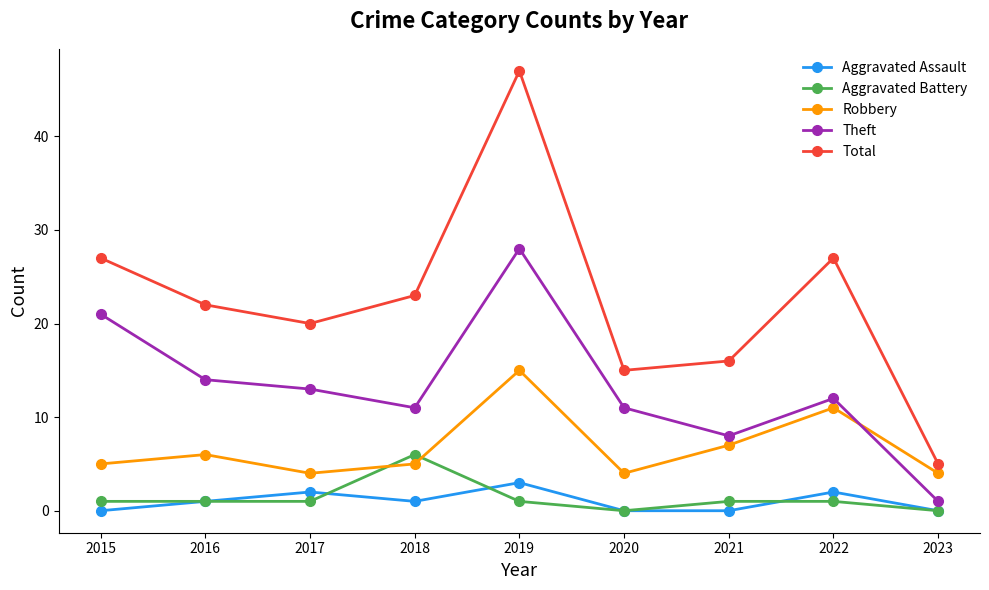

Reading left to right, what are all the values shown in this chart?

Aggravated Assault: 0	1	2	1	3	0	0	2	0
Aggravated Battery: 1	1	1	6	1	0	1	1	0
Robbery: 5	6	4	5	15	4	7	11	4
Theft: 21	14	13	11	28	11	8	12	1
Total: 27	22	20	23	47	15	16	27	5